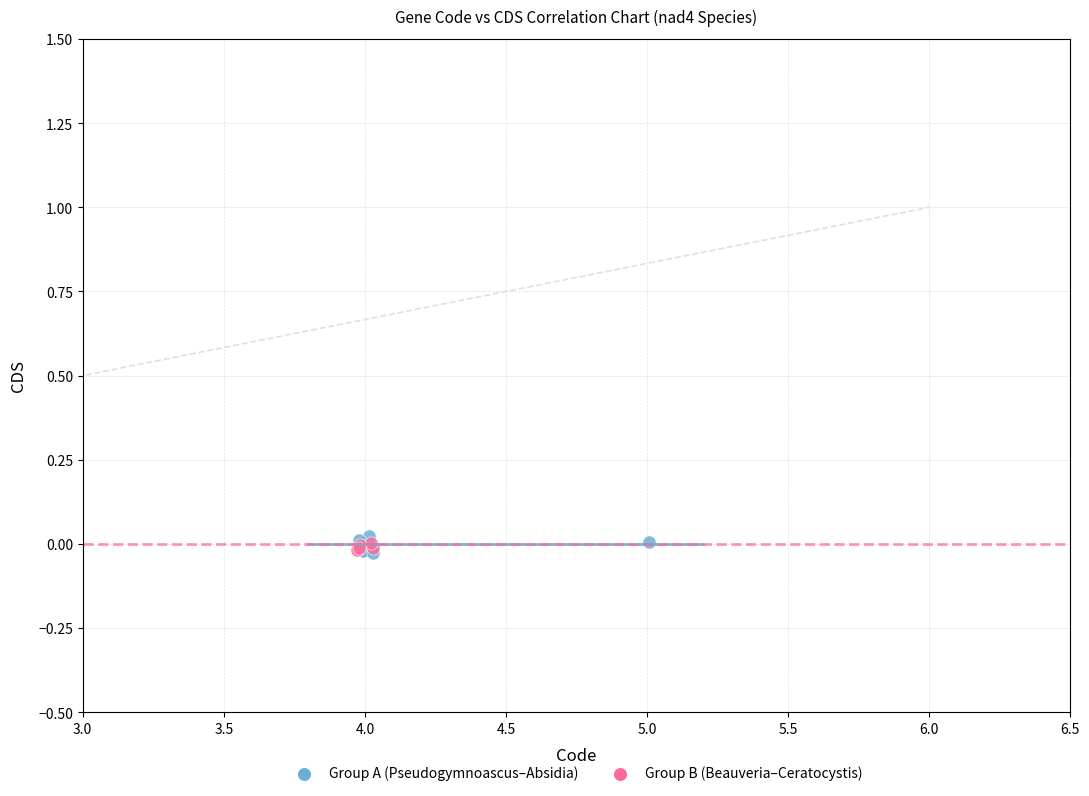

Which series reaches the maximum Y coordinate?

Group A (Pseudogymnoascus–Absidia)